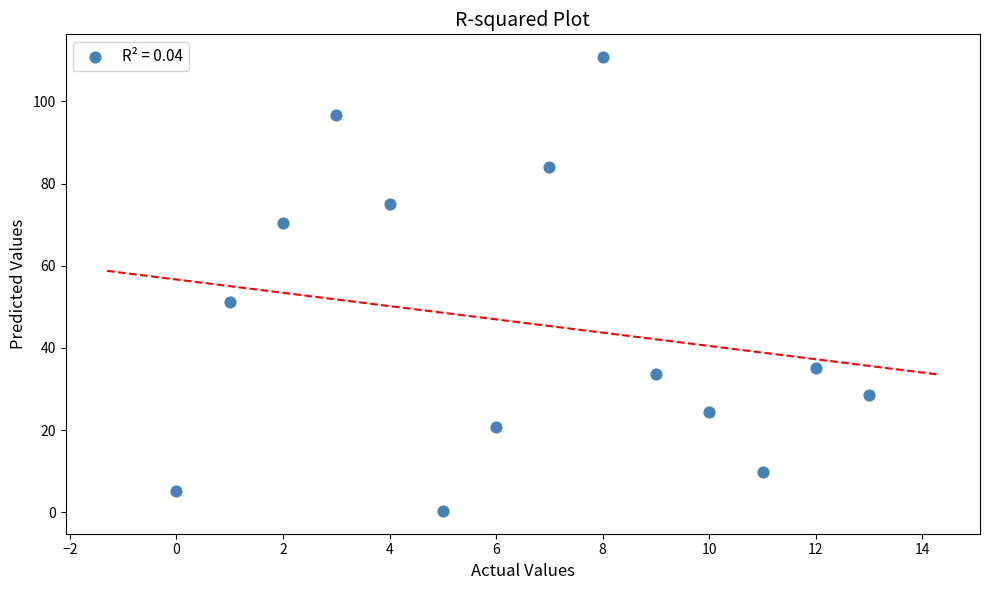

What Y value in the scatter plot is closest to 55?

51.2